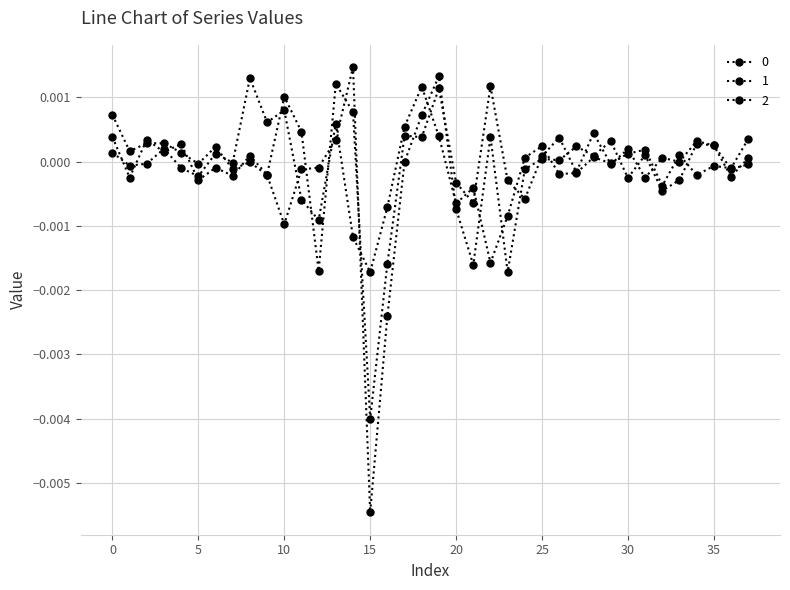

Is this an area chart (filled region under the line)?

No